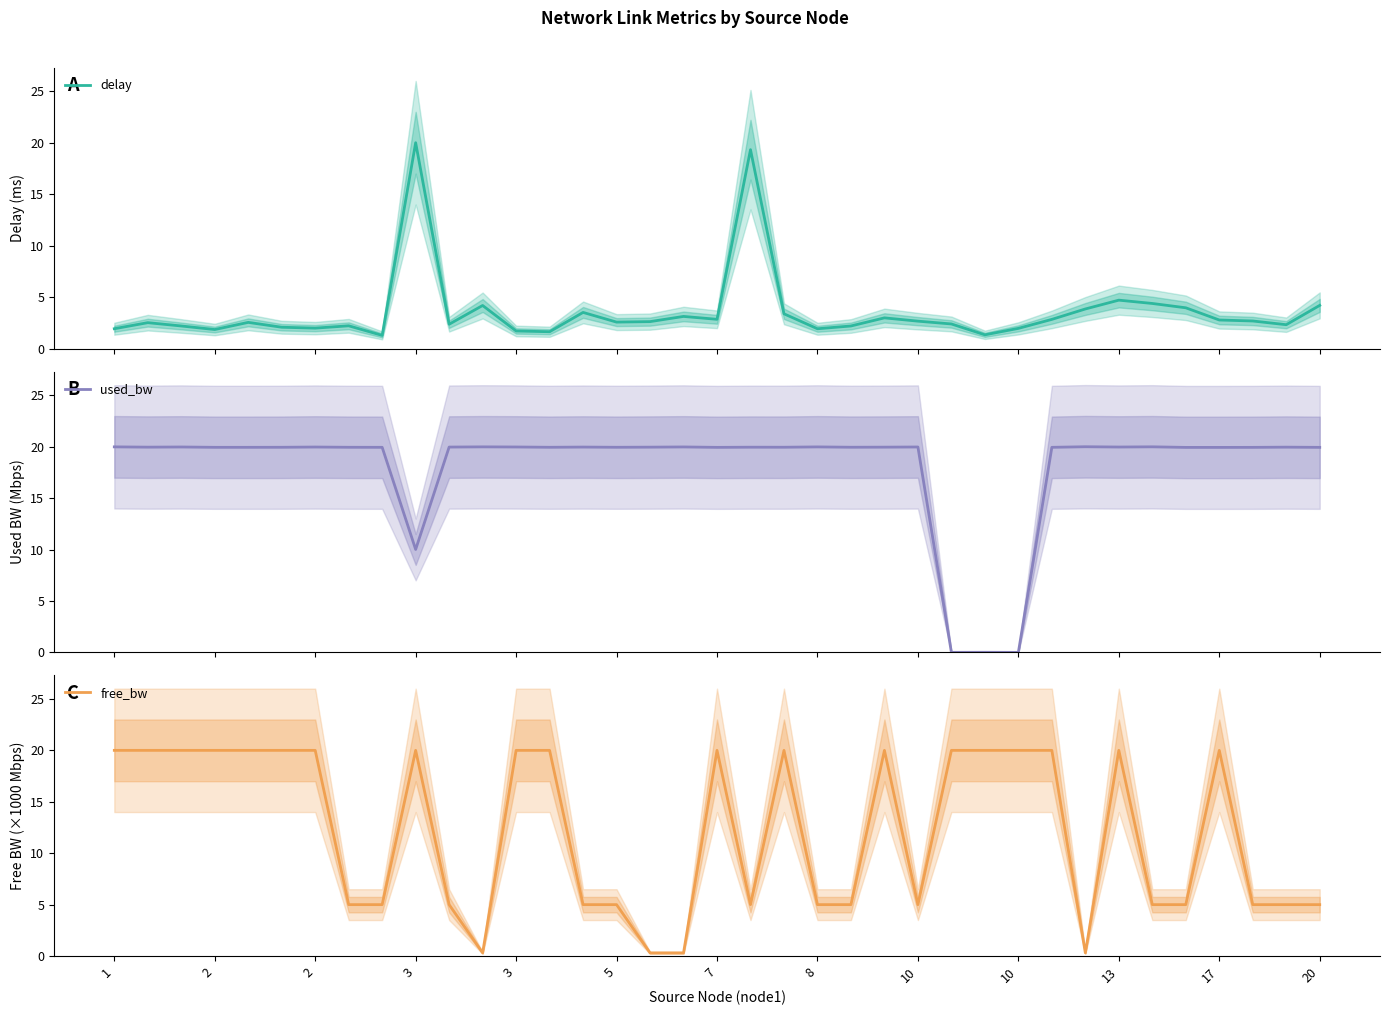

What is the minimum value for delay?

1.3